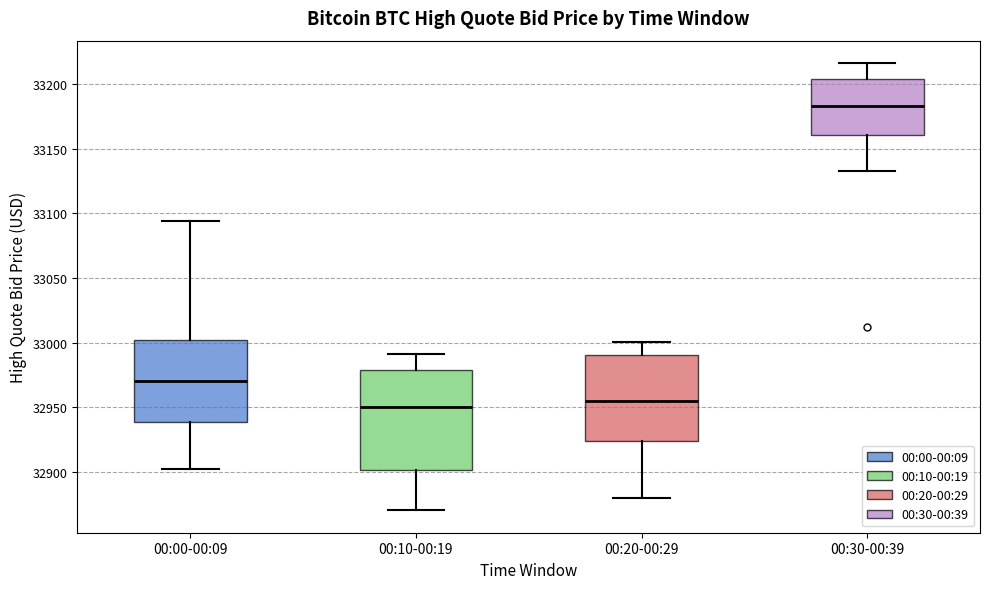

Which box has the lowest median line?

00:10-00:19